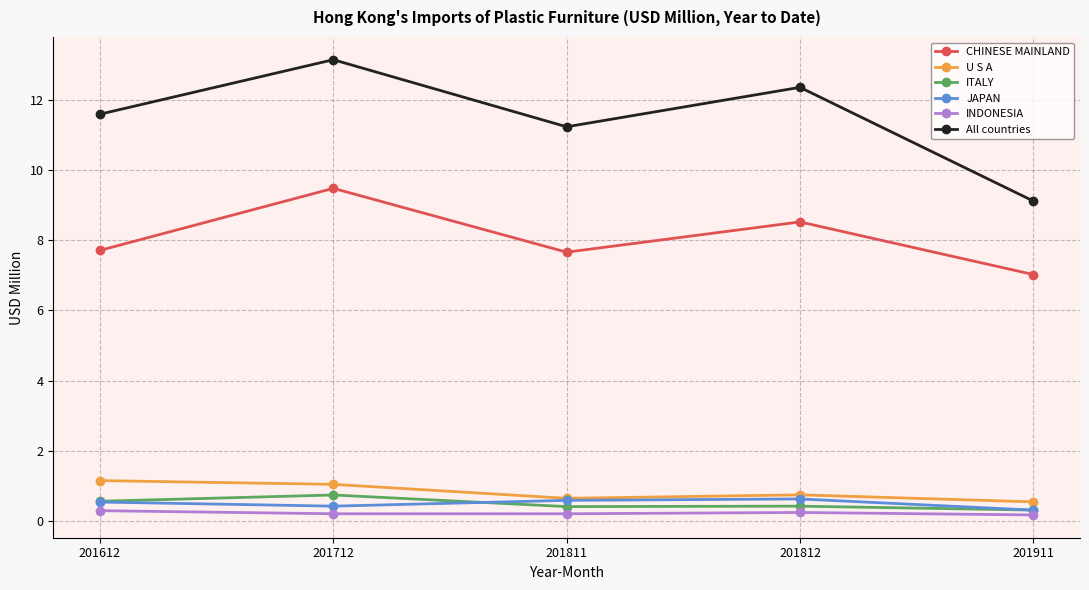

What is the value of the JAPAN point at the 5th from the left?

0.3